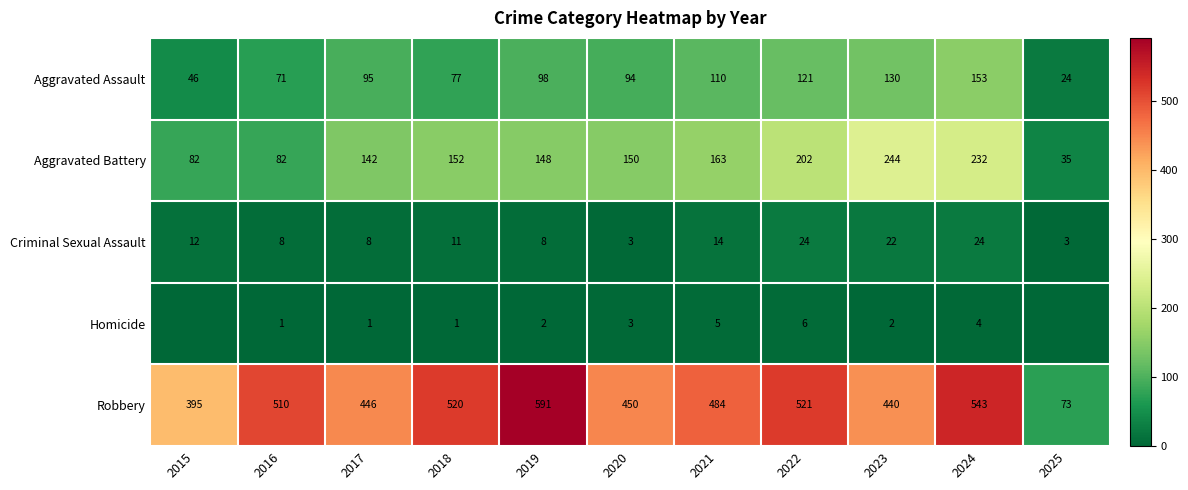

At which category is the sum across all series the highest?

2024